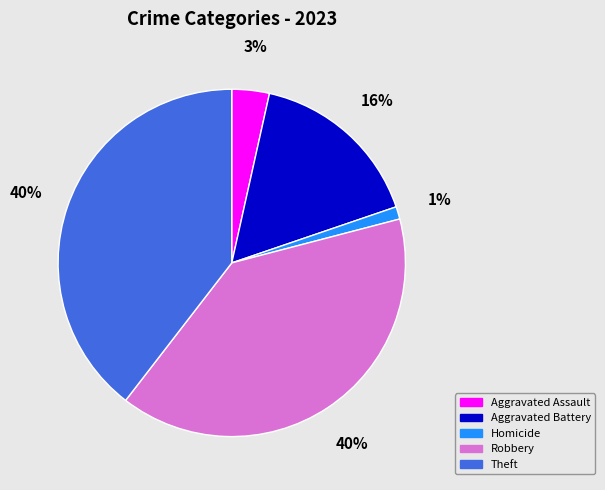

Approximately how many times larger is the value at Aggravated Assault compared to Aggravated Battery?

0.2